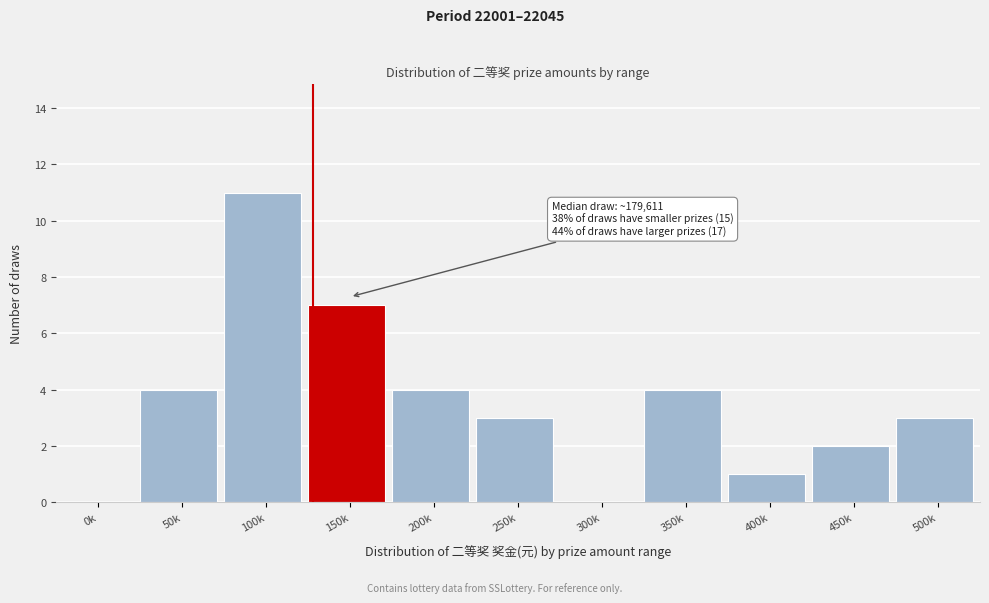

Reading right to left, extract all data points from this chart.

500k=3	450k=2	400k=1	350k=4	300k=0	250k=3	200k=4	150k=7	100k=11	50k=4	0k=0